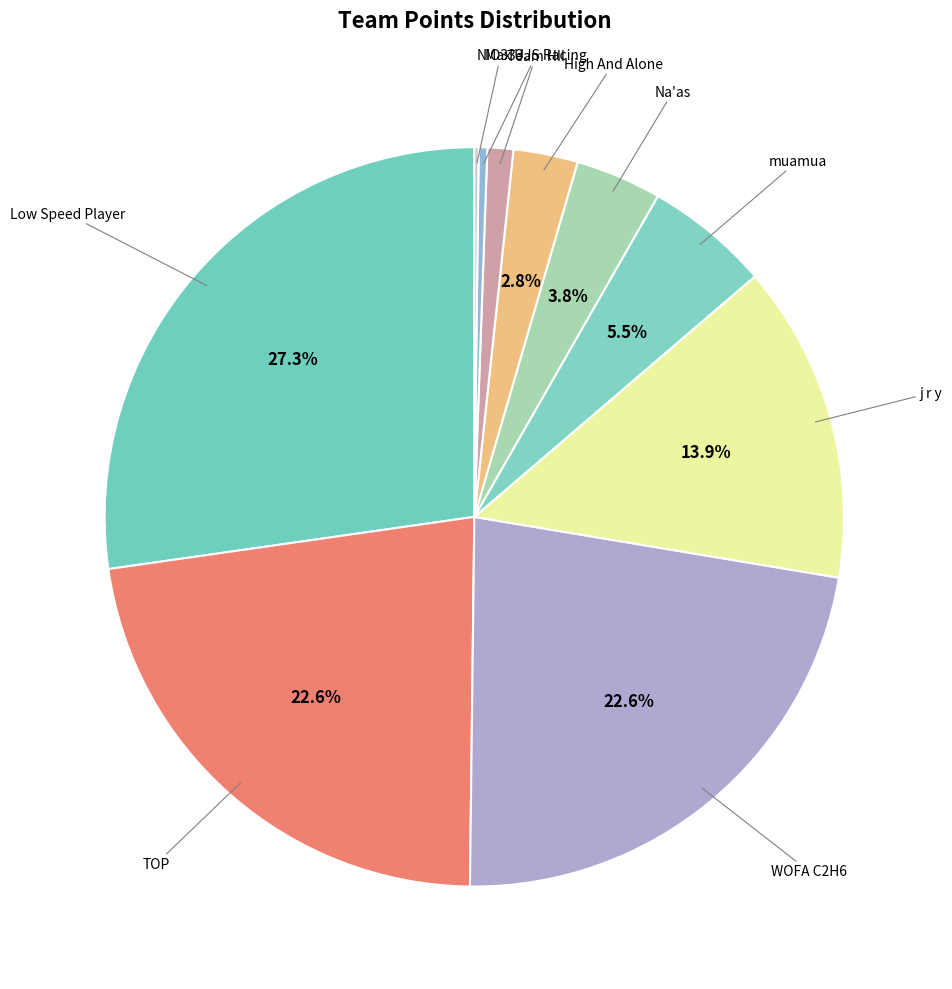

Combined, what portion of the pie is muamua and j r y?

19.4%